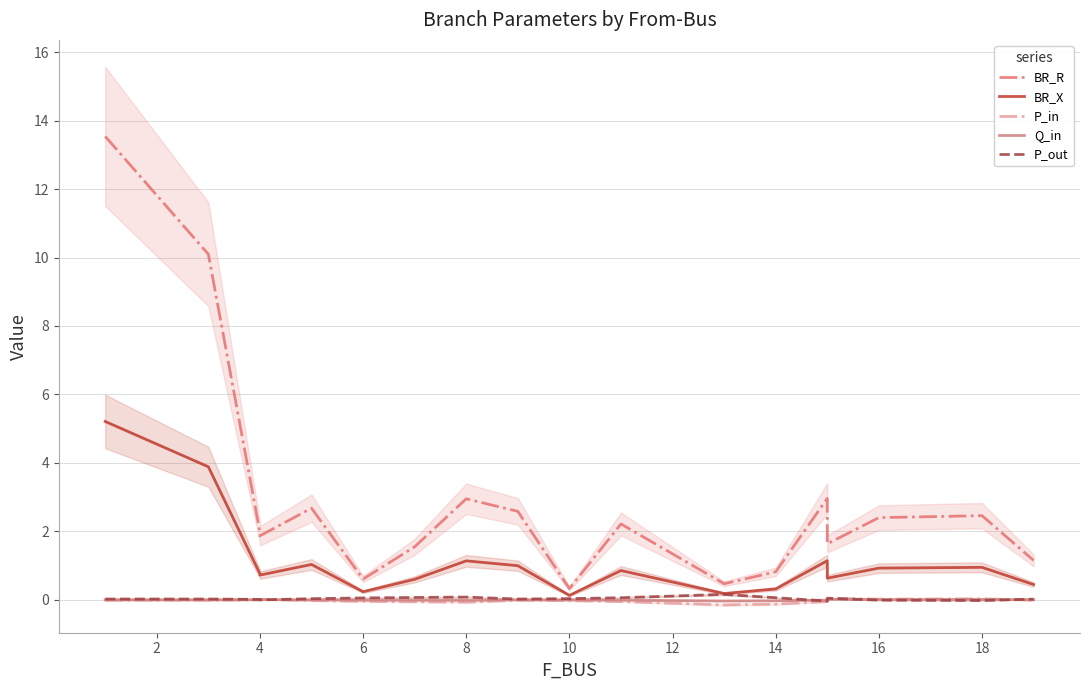

True or false: P_in and BR_X intersect in this chart.

False